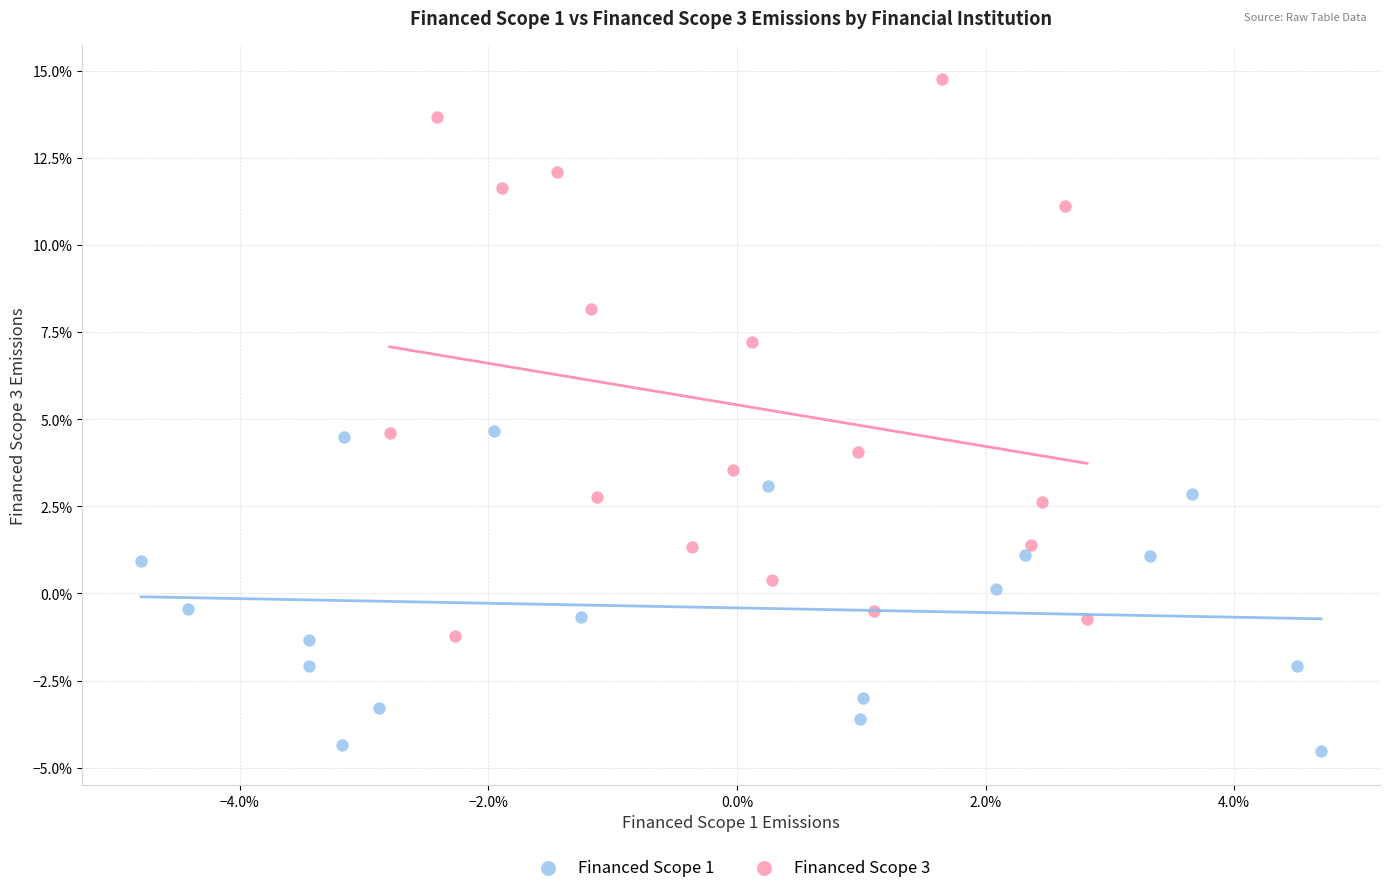

What are all the series names shown in the legend?

Financed Scope 1, Financed Scope 3